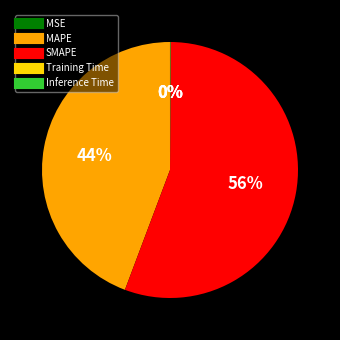

The SMAPE slice represents 43% of the pie. True or false?

False